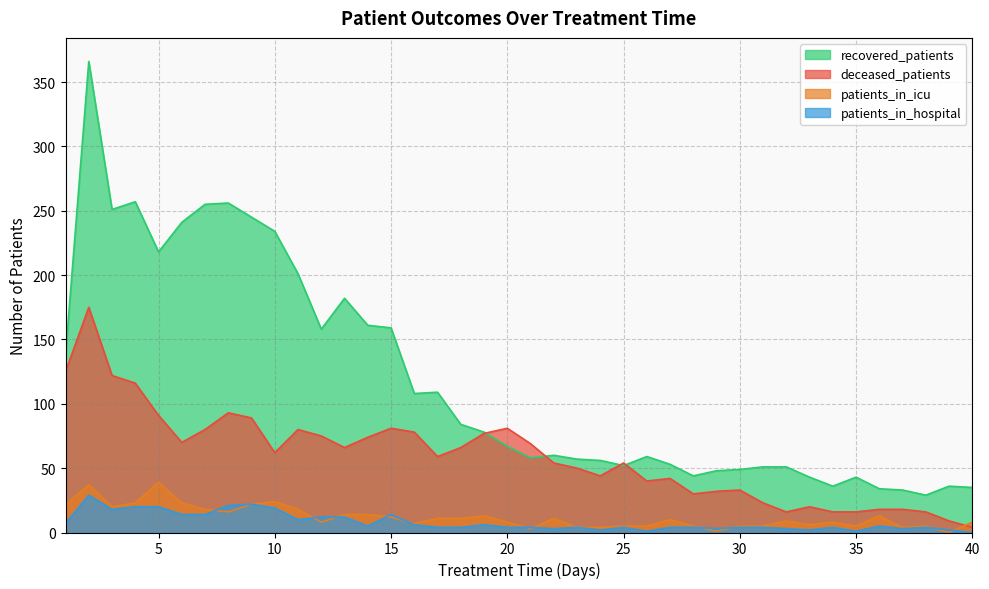

Does the chart display data point markers on the line(s)?

No